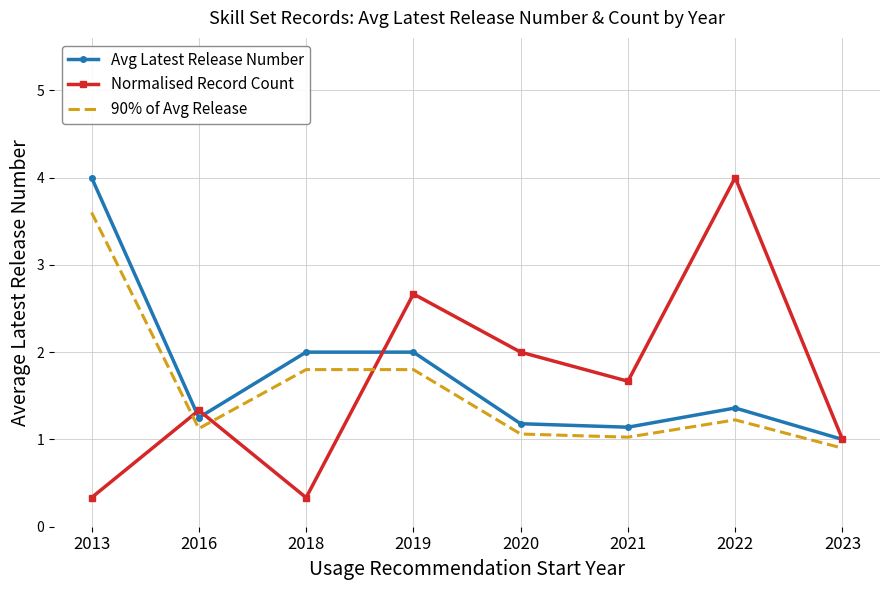

Reading left to right, transcribe all the data shown in this chart.

Avg Latest Release Number: 2013=4.0	2016=1.2	2018=2.0	2019=2.0	2020=1.2	2021=1.1	2022=1.4	2023=1.0
Normalised Record Count: 2013=0.3	2016=1.3	2018=0.3	2019=2.7	2020=2.0	2021=1.7	2022=4.0	2023=1.0
90% of Avg Release: 2013=3.6	2016=1.1	2018=1.8	2019=1.8	2020=1.1	2021=1.0	2022=1.2	2023=0.9